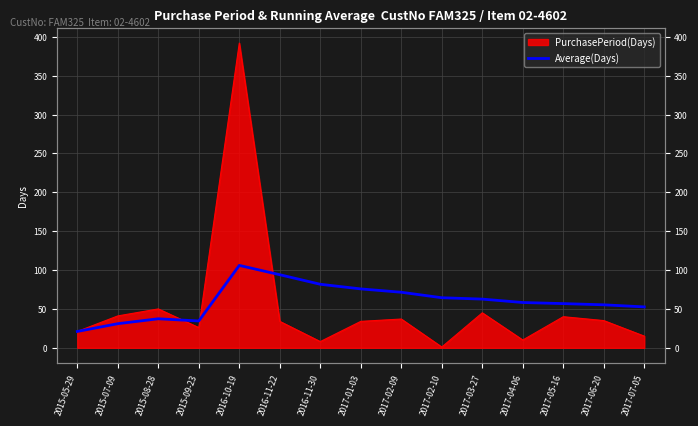

What position from the left is 2015-07-09?

2